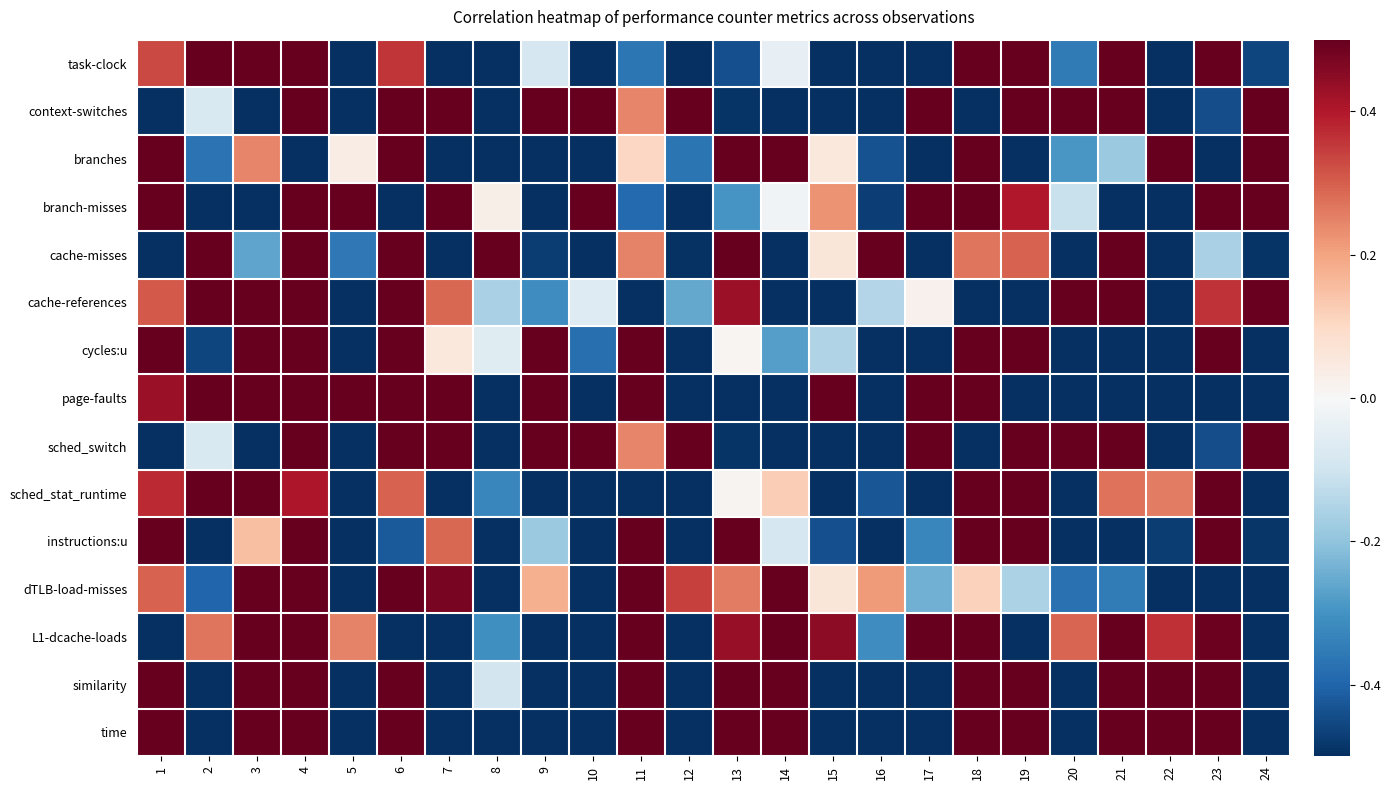

At 13, list the series in order from smallest to largest.

page-faults, context-switches, sched_switch, task-clock, branch-misses, cycles:u, sched_stat_runtime, dTLB-load-misses, cache-references, L1-dcache-loads, branches, cache-misses, instructions:u, similarity, time